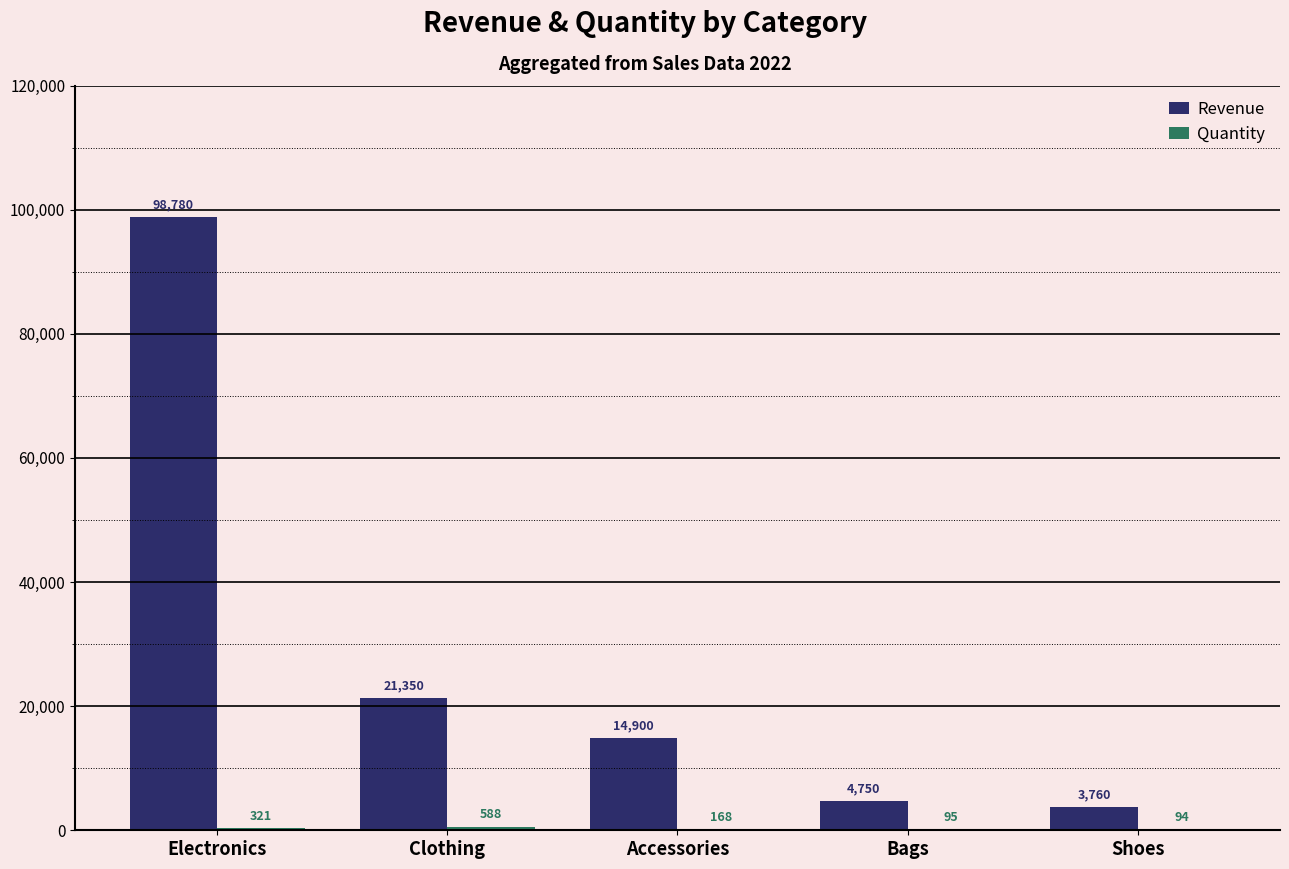

True or false: Revenue has a value of 35485 at Electronics.

False